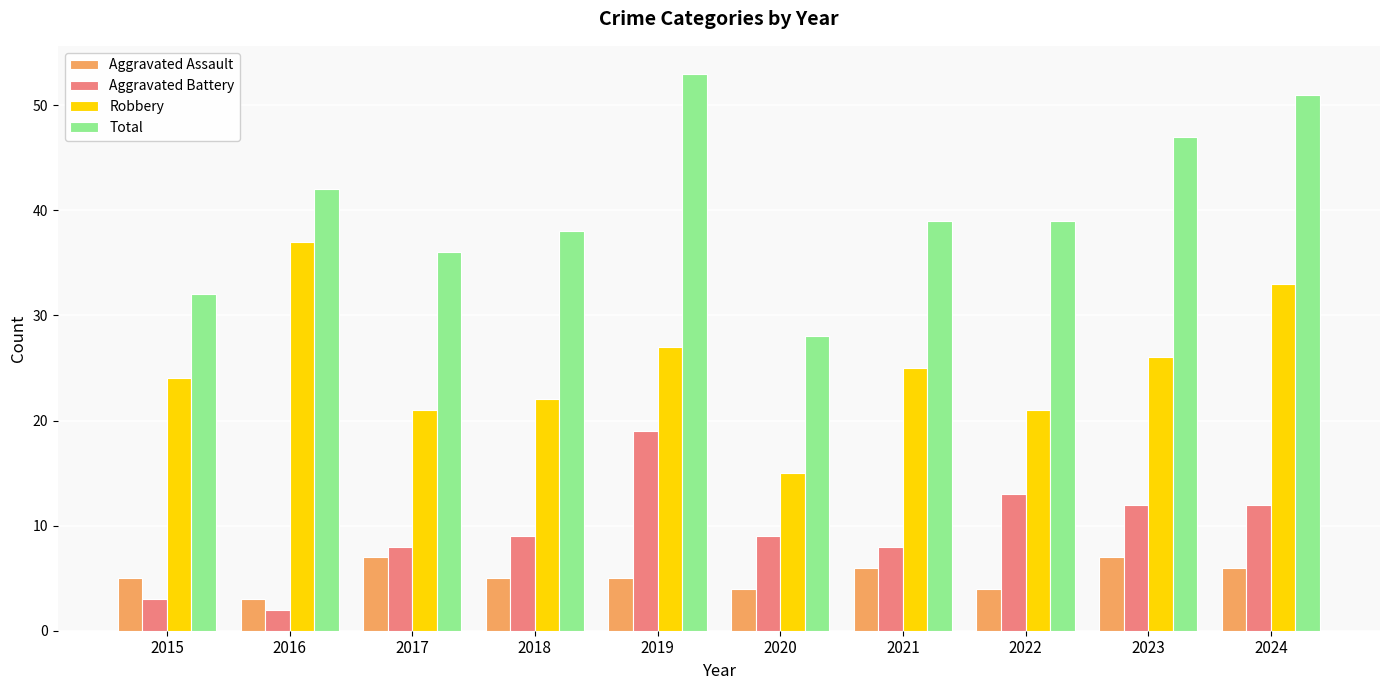

At which category is the sum across all series the highest?

2019